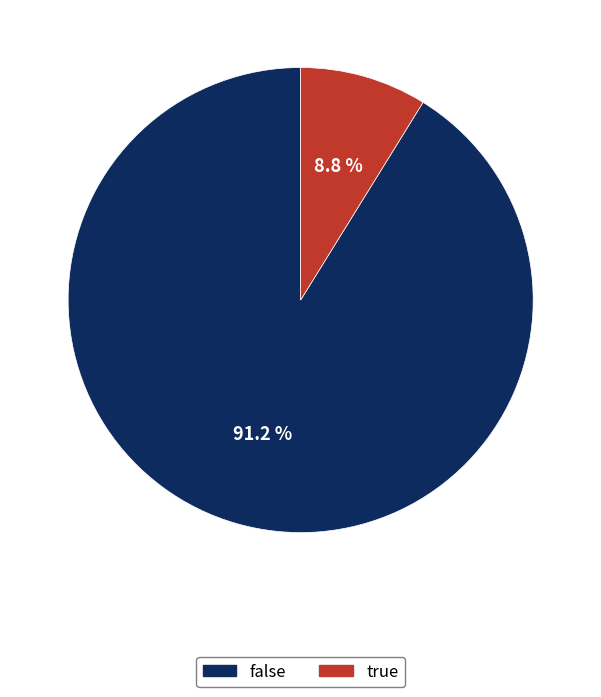

Which has a higher value, false or true?

false